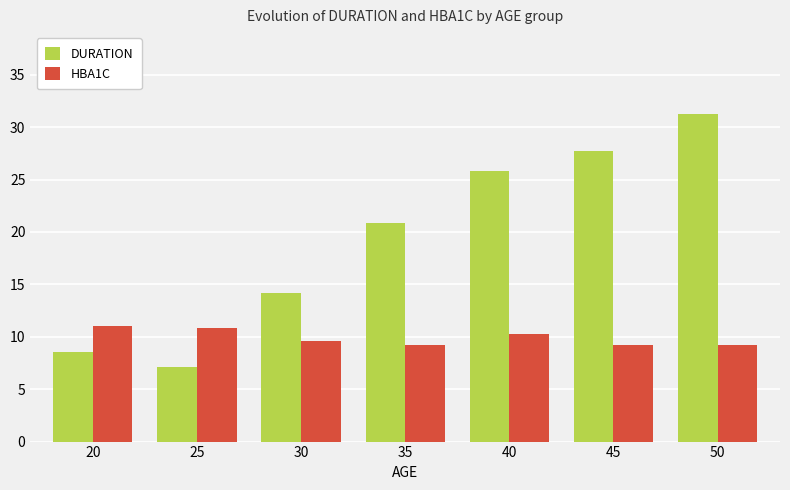

Which category has the highest value across all series?

50